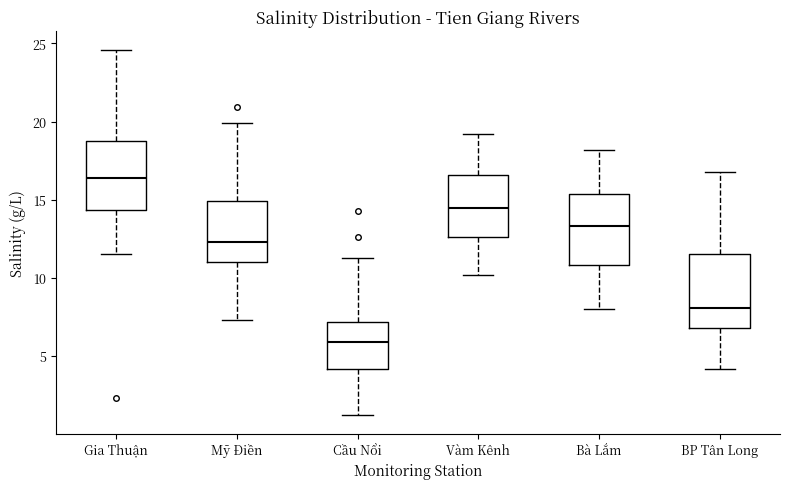

Which box has the lowest median line?

Cầu Nổi